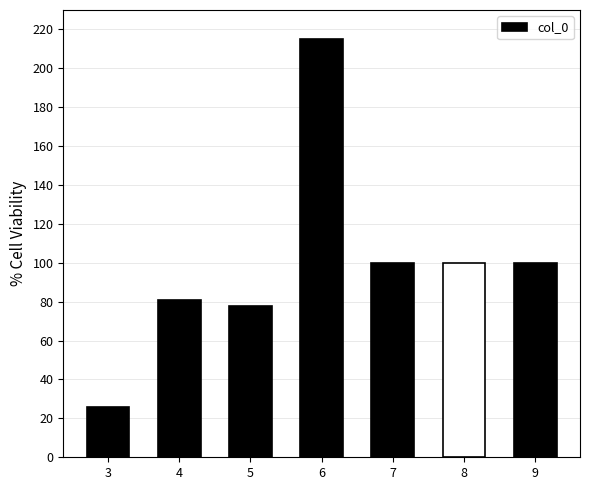

What is the value of the 7th bar from the left?

100